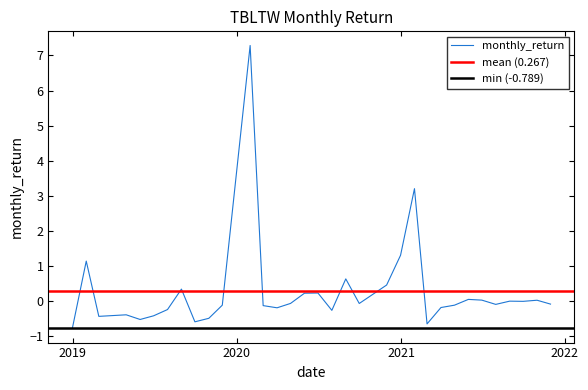

What is the maximum value shown in the chart?

7.3